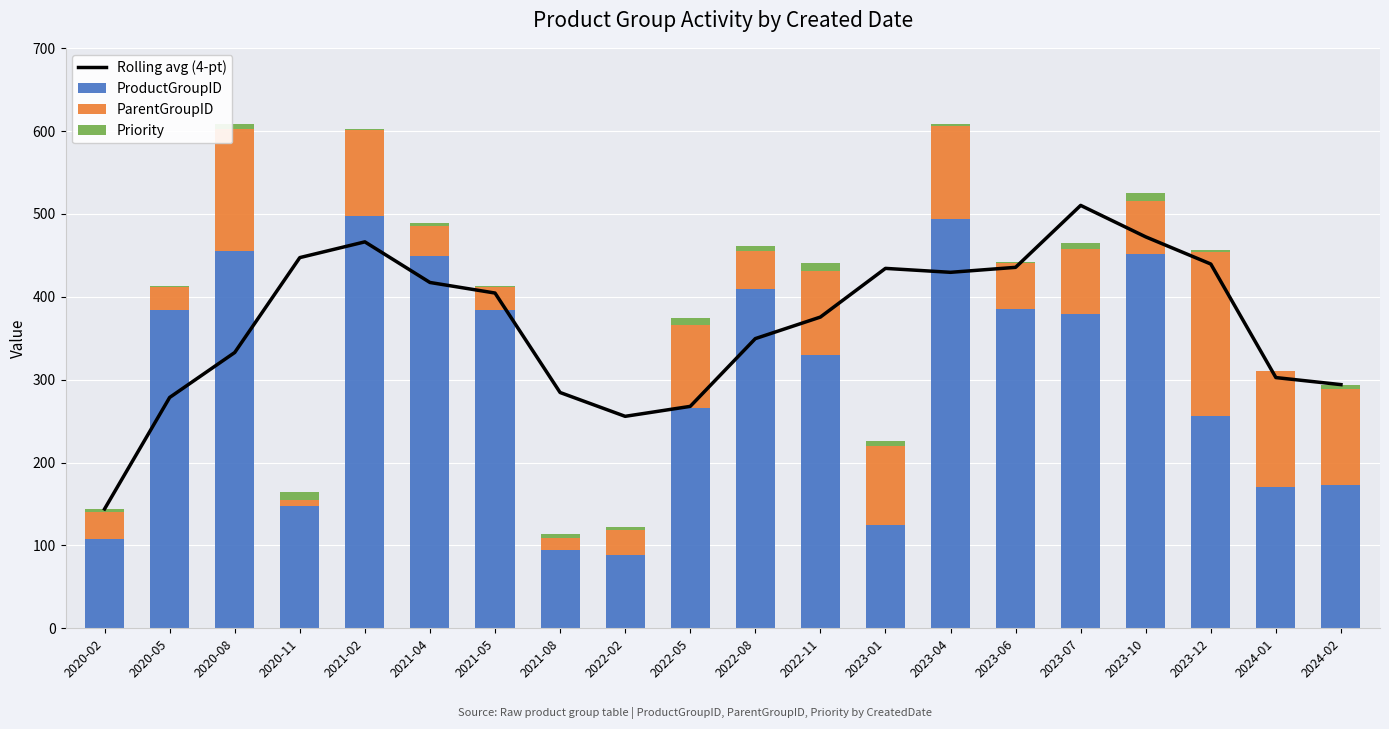

What is the sum of the Rolling avg (4-pt) values at 2020-02 and 2022-02?

399.8